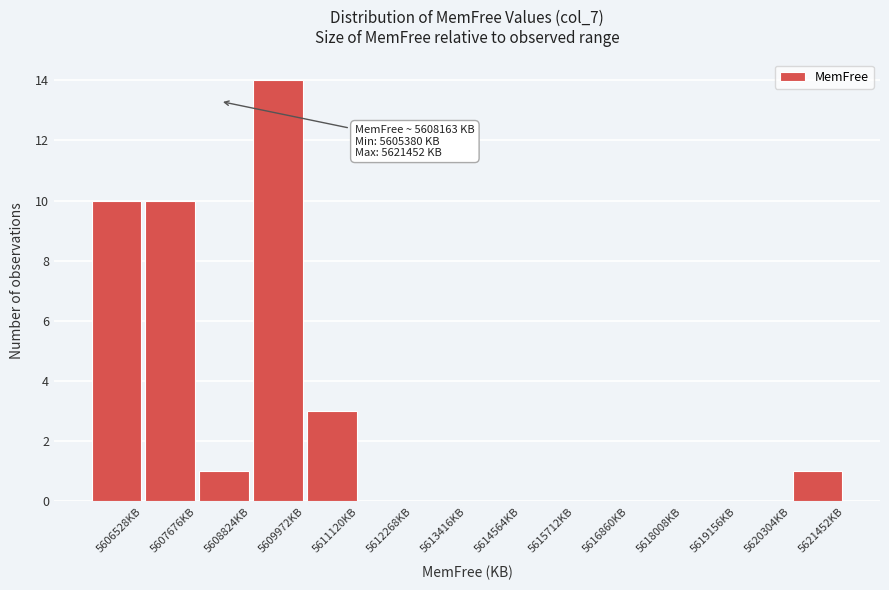

Which range on the x-axis has the tallest bar?

5608800 to 5610000